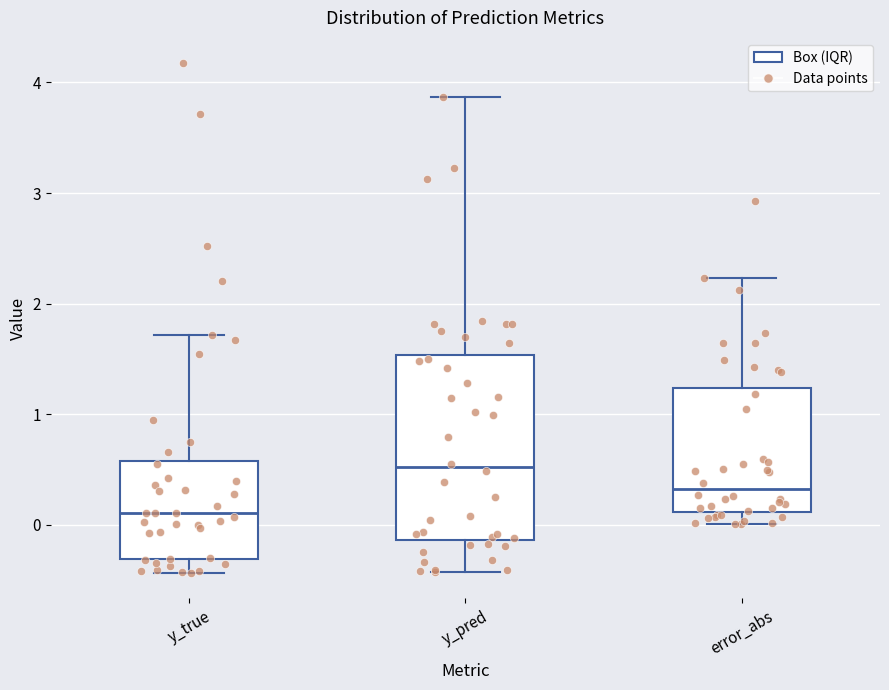

Where is the upper edge of the box for y_pred on the y-axis? The values are not printed on the chart, so give them approximately, as read against the axis.

1.5